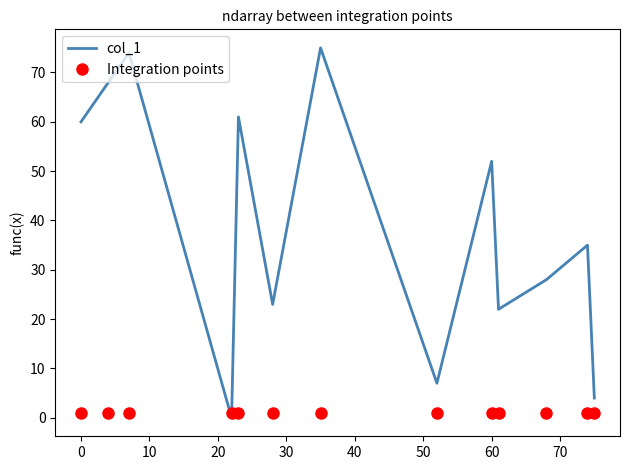

Which series has the largest total across all categories?

col_1